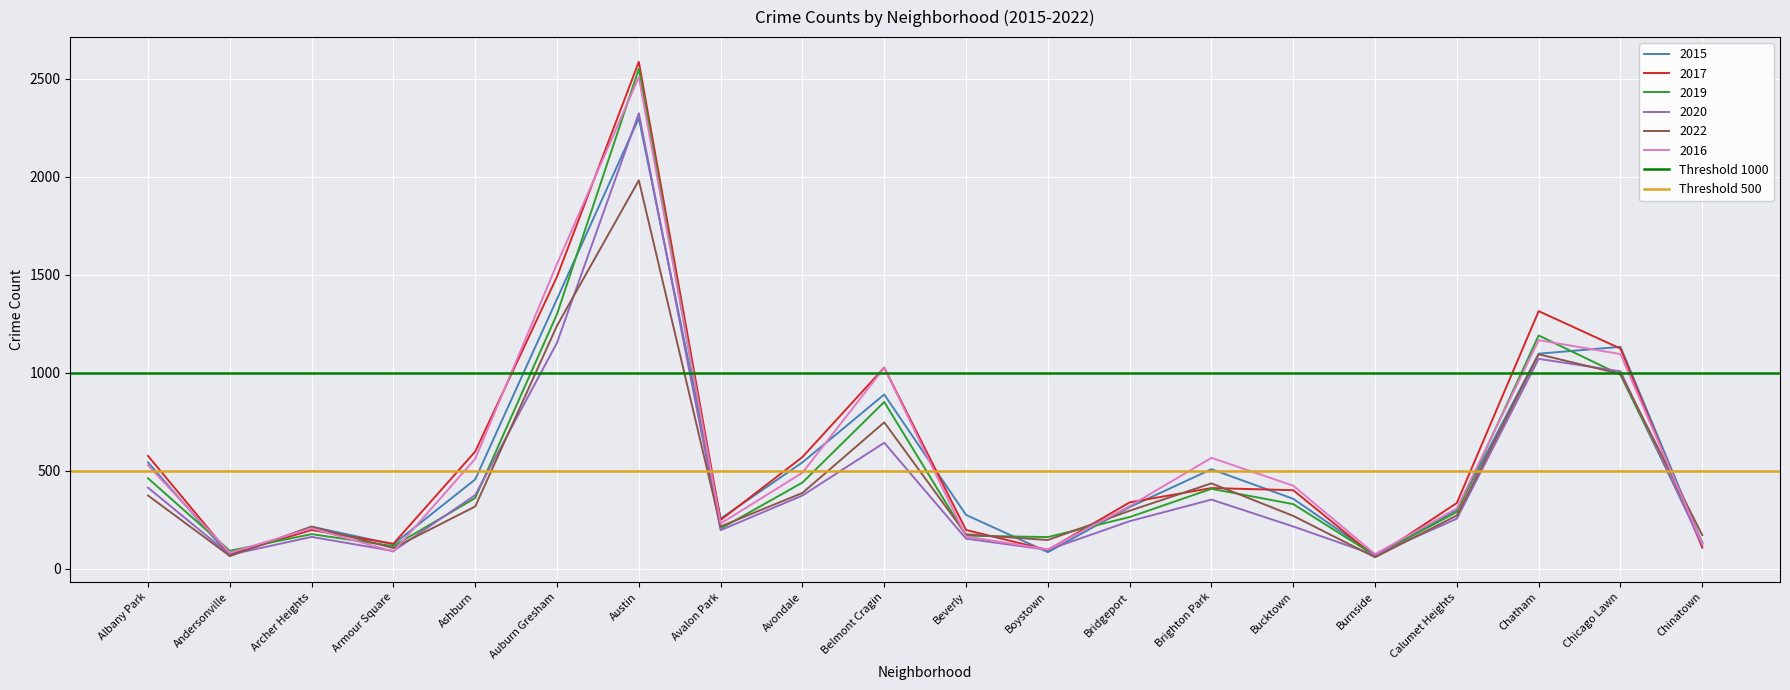

What is the highest value of the 2017 series?

2585